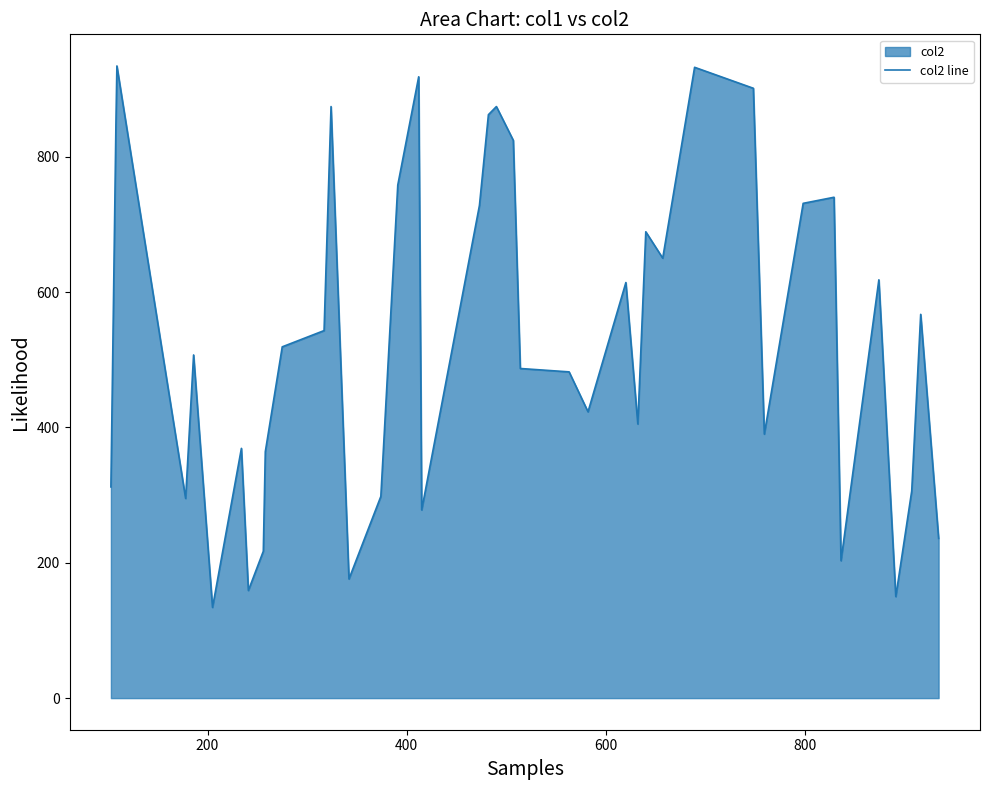

How many lines are shown in the chart?

1